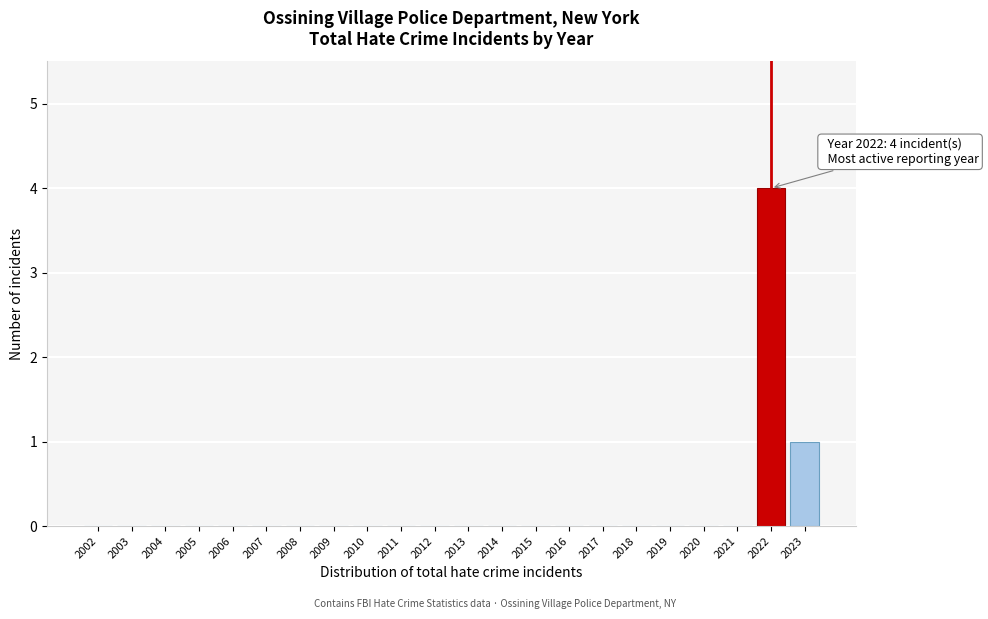

Reading left to right, extract all data points from this chart.

2002=0	2003=0	2004=0	2005=0	2006=0	2007=0	2008=0	2009=0	2010=0	2011=0	2012=0	2013=0	2014=0	2015=0	2016=0	2017=0	2018=0	2019=0	2020=0	2021=0	2022=4	2023=1